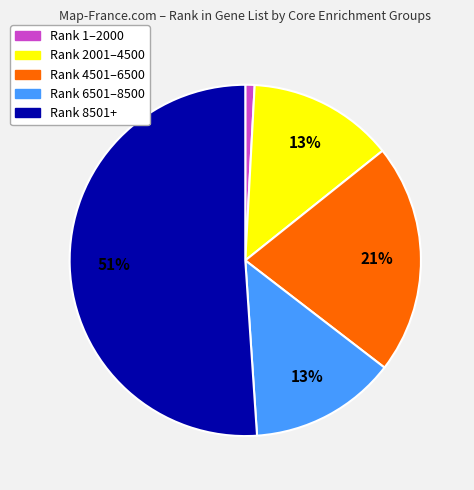

Is there a majority slice in this chart?

Yes